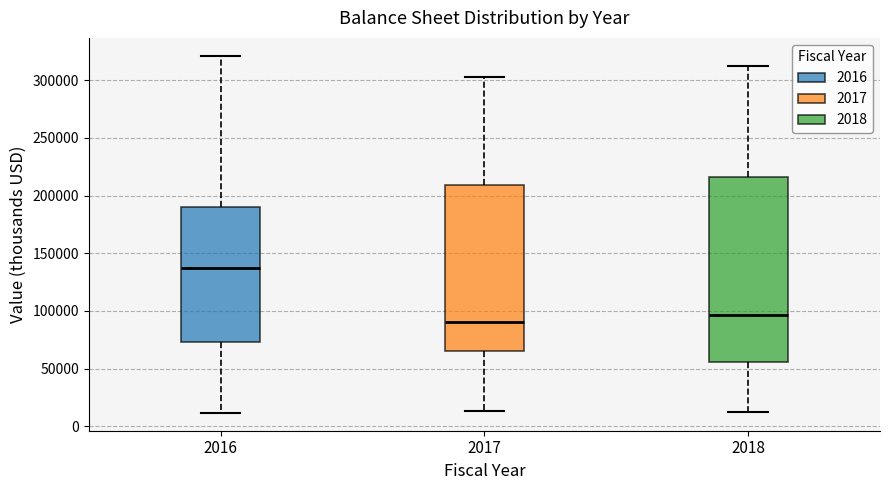

Reading left to right, read every box against the y-axis: the position of its median line, the range the box covers, and the ends of its whiskers. The values are not printed on the chart, so give them approximately, as read against the axis.

2016: median 140000, box 75000 to 190000, whiskers 10000 to 320000
2017: median 90000, box 65000 to 210000, whiskers 15000 to 305000
2018: median 95000, box 55000 to 215000, whiskers 10000 to 310000